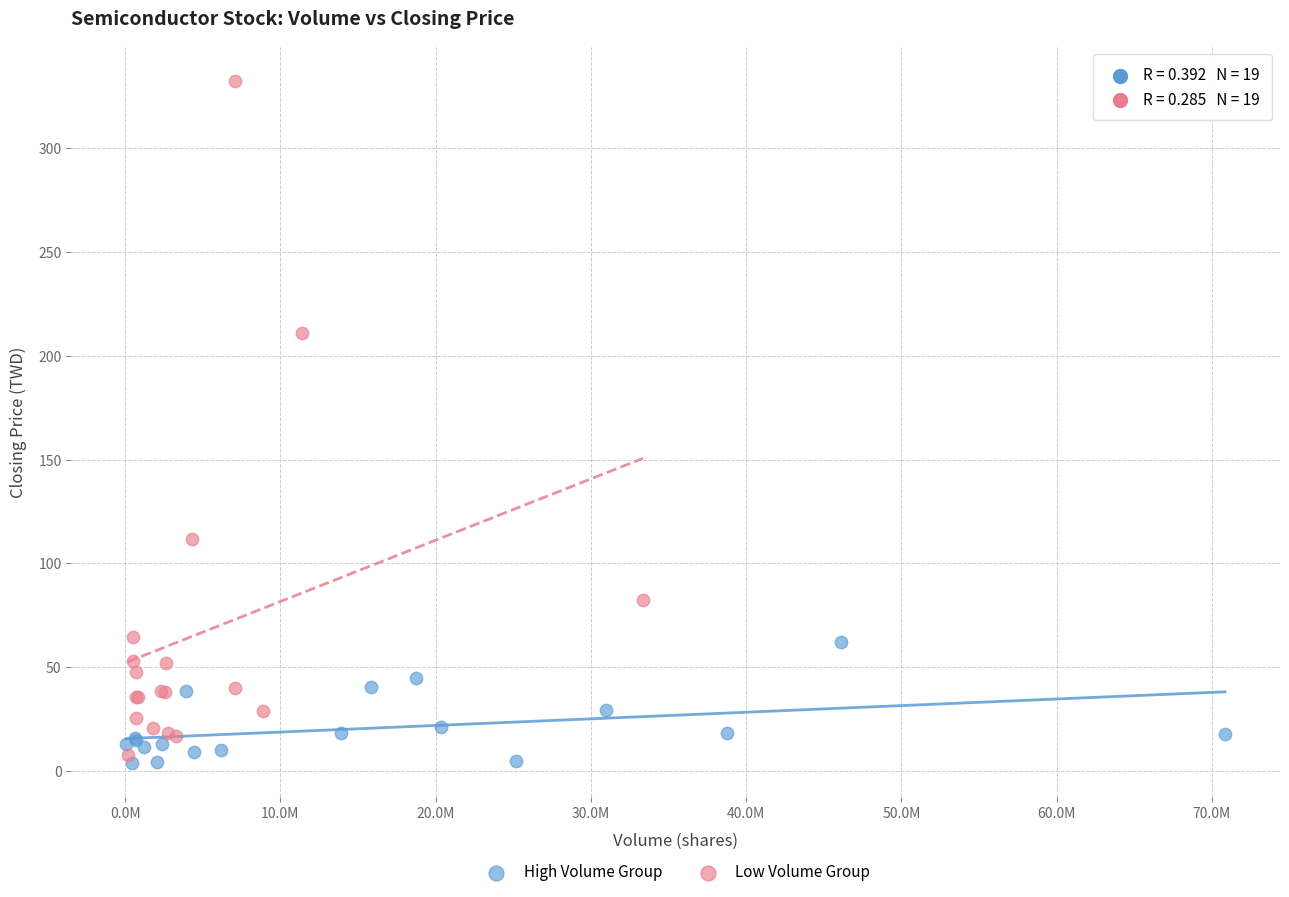

Which series has the widest spread of Y values?

Low Volume Group